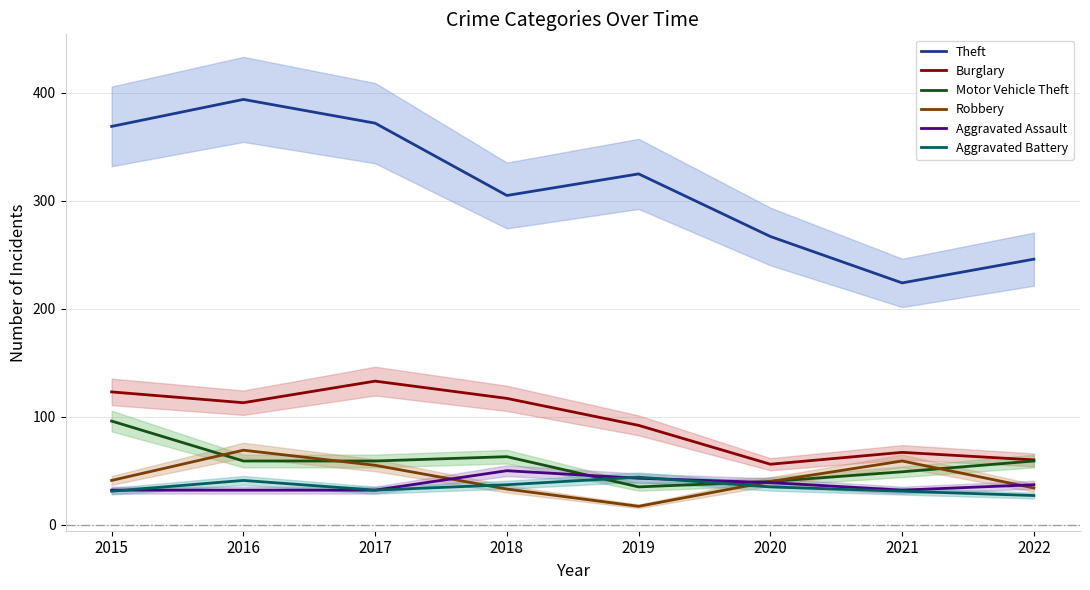

What is the difference between the second highest and second lowest values in the Theft series?

126